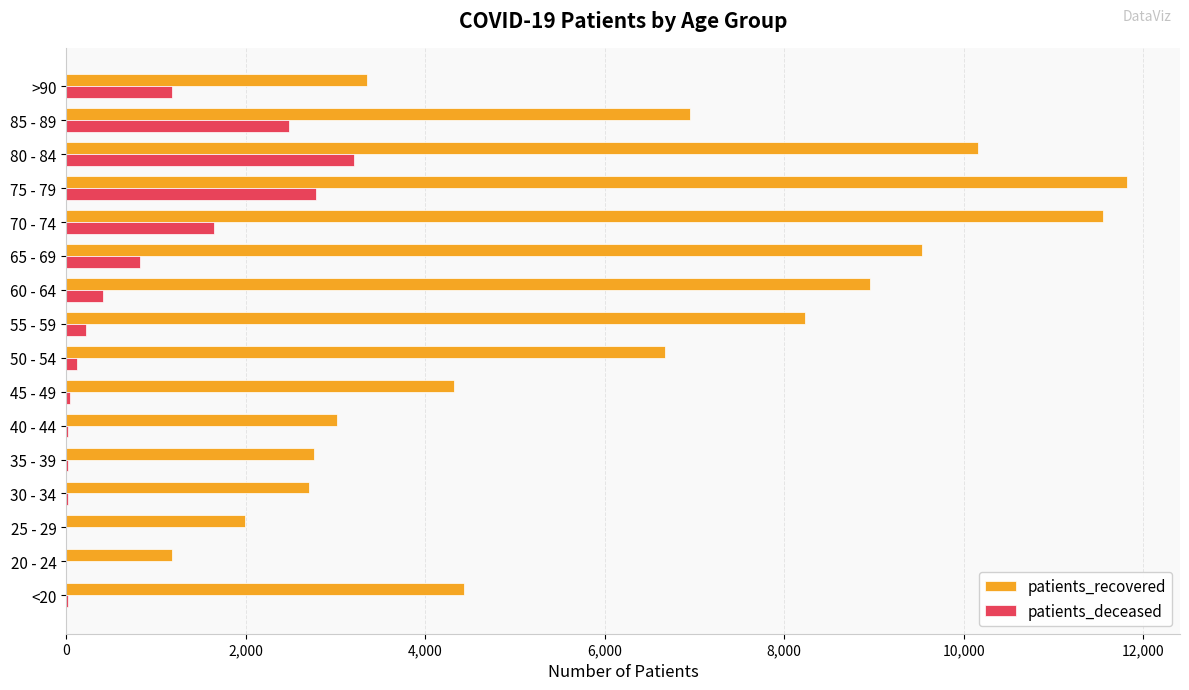

Where is patients_recovered nearest to the value 6497?

50 - 54